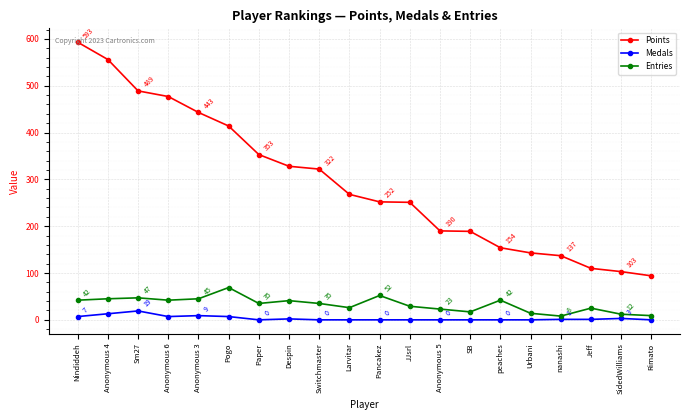

What is the difference between the Points values at peaches and Anonymous 3?

289